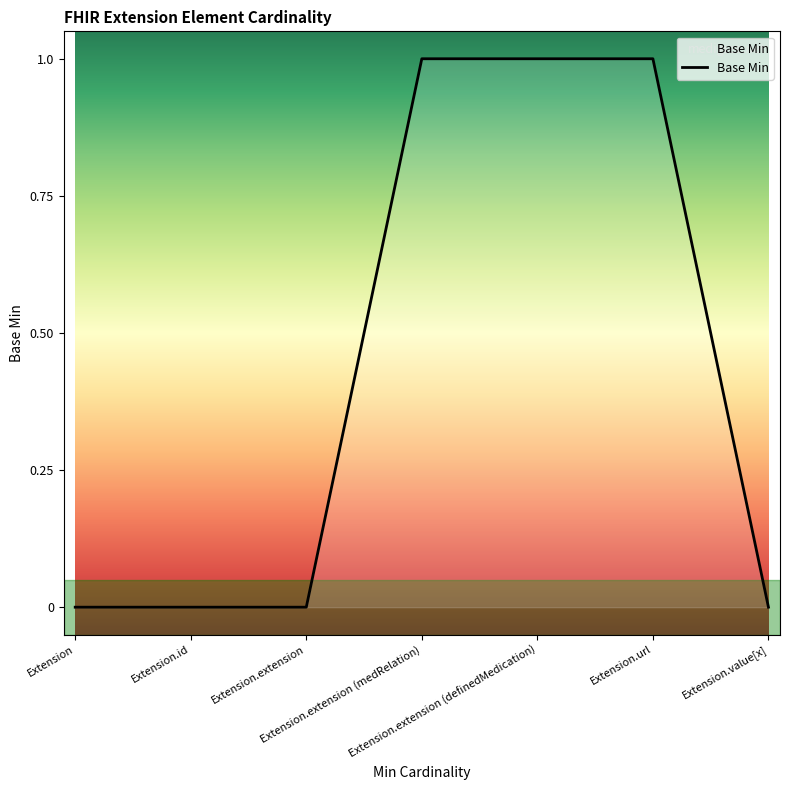

How many distinct data groups are displayed?

1